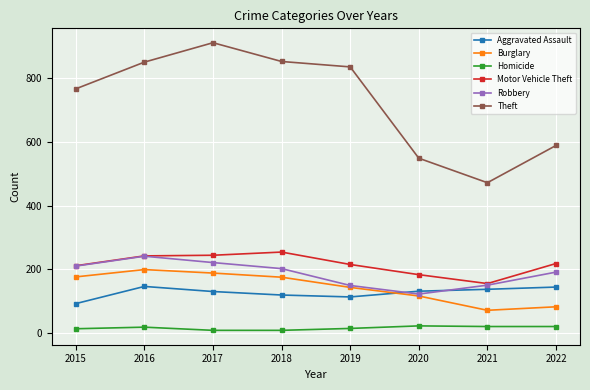

Which series has the widest spread of values?

Theft